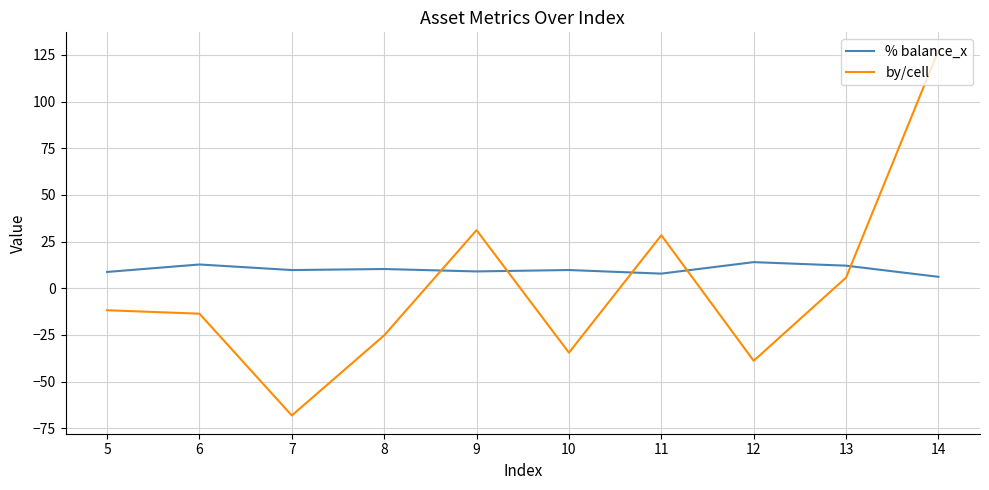

How many series are shown in this chart?

2